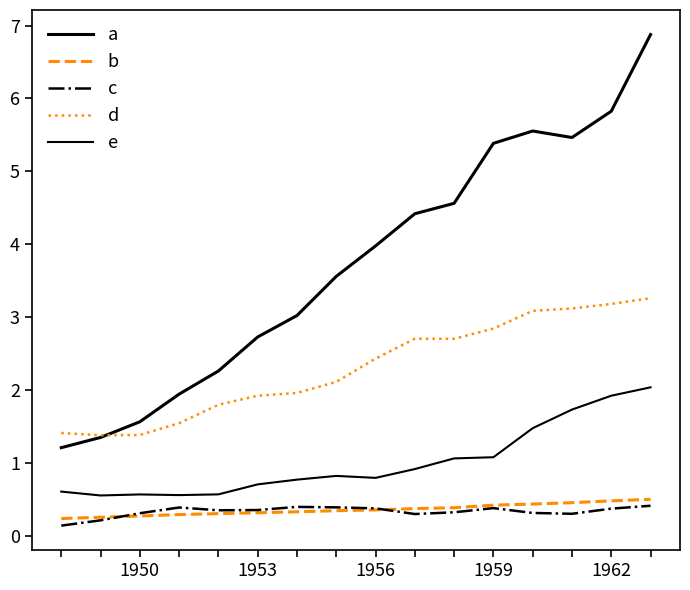

Reading right to left, what are all the values shown in this chart?

a: 6.9	5.8	5.5	5.6	5.4	4.6	4.4	4.0	3.6	3.0	2.7	2.3	1.9	1.6	1.4	1.2
b: 0.5	0.5	0.5	0.4	0.4	0.4	0.4	0.4	0.3	0.3	0.3	0.3	0.3	0.3	0.3	0.2
c: 0.4	0.4	0.3	0.3	0.4	0.3	0.3	0.4	0.4	0.4	0.4	0.4	0.4	0.3	0.2	0.1
d: 3.3	3.2	3.1	3.1	2.8	2.7	2.7	2.4	2.1	2.0	1.9	1.8	1.6	1.4	1.4	1.4
e: 2.0	1.9	1.7	1.5	1.1	1.1	0.9	0.8	0.8	0.8	0.7	0.6	0.6	0.6	0.6	0.6